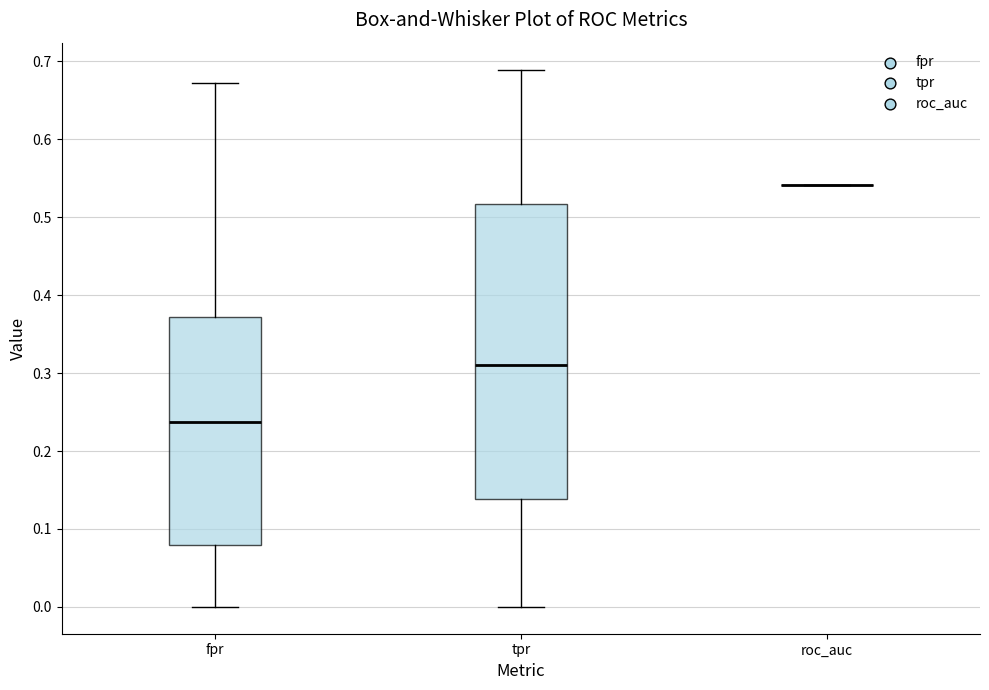

Which box is the tallest, from its lower edge to its upper edge?

tpr